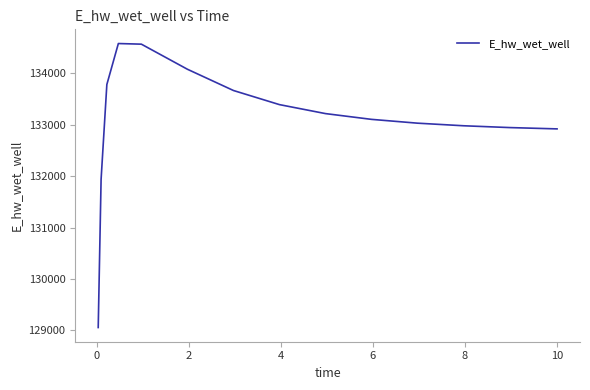

What is the maximum value shown in the chart?

134581.8